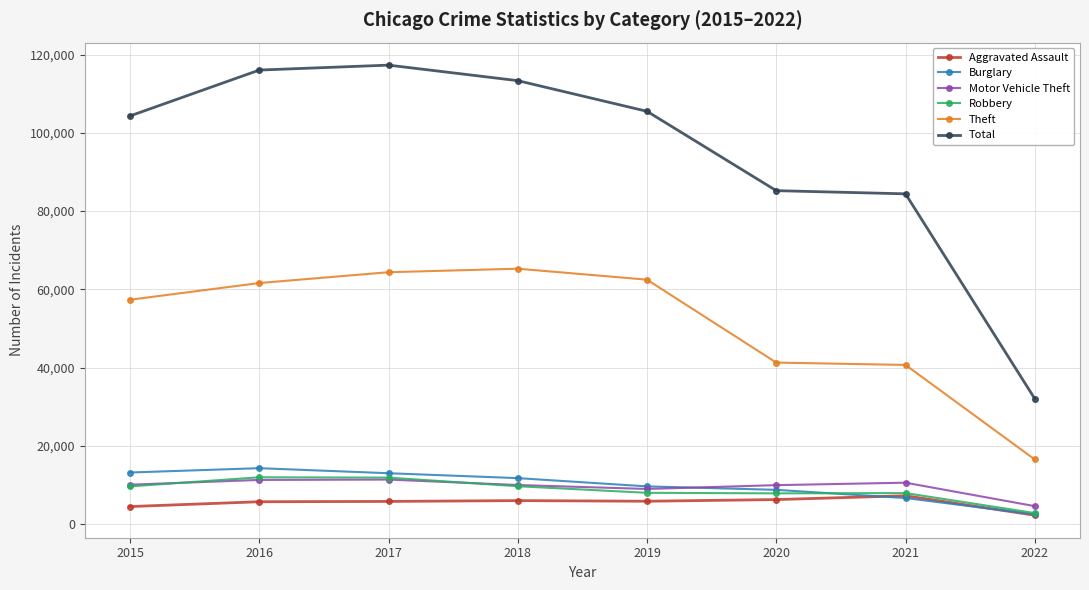

Count the number of data series in this chart.

6